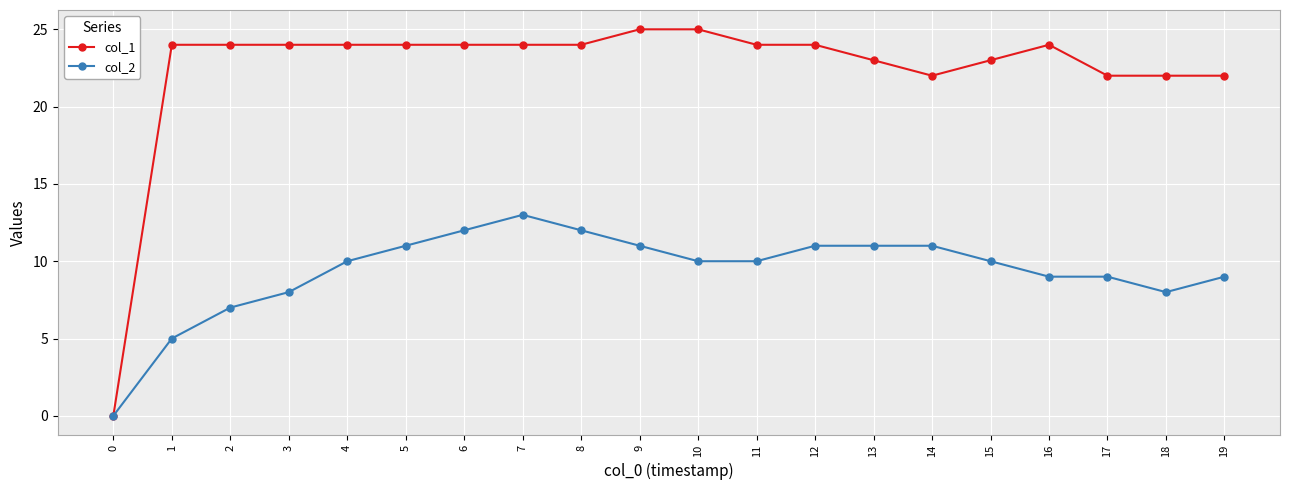

Where is the first local maximum for col_2?

7